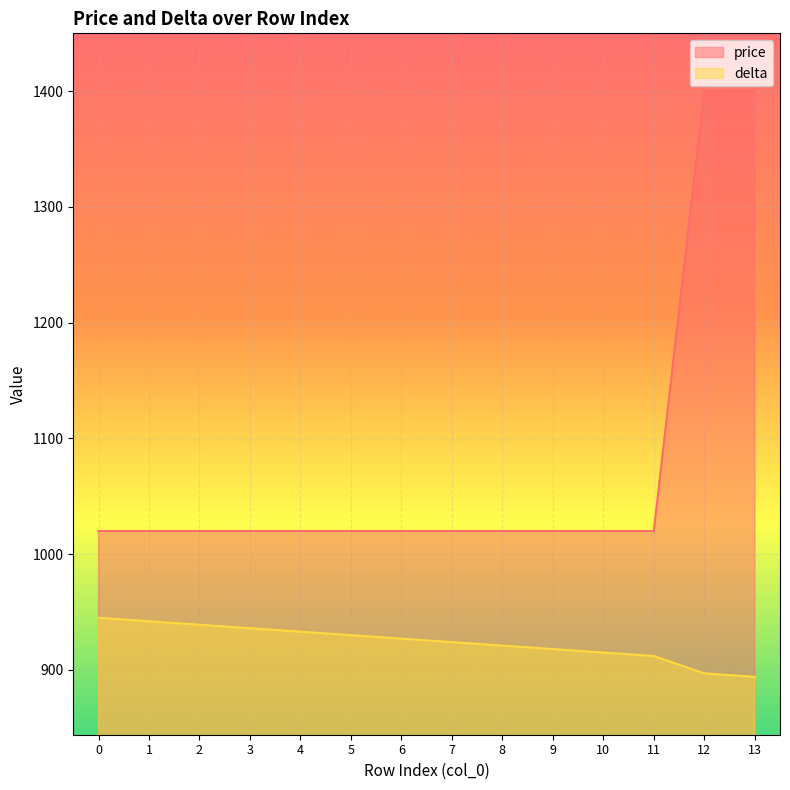

True or false: delta and price cross at least once.

False